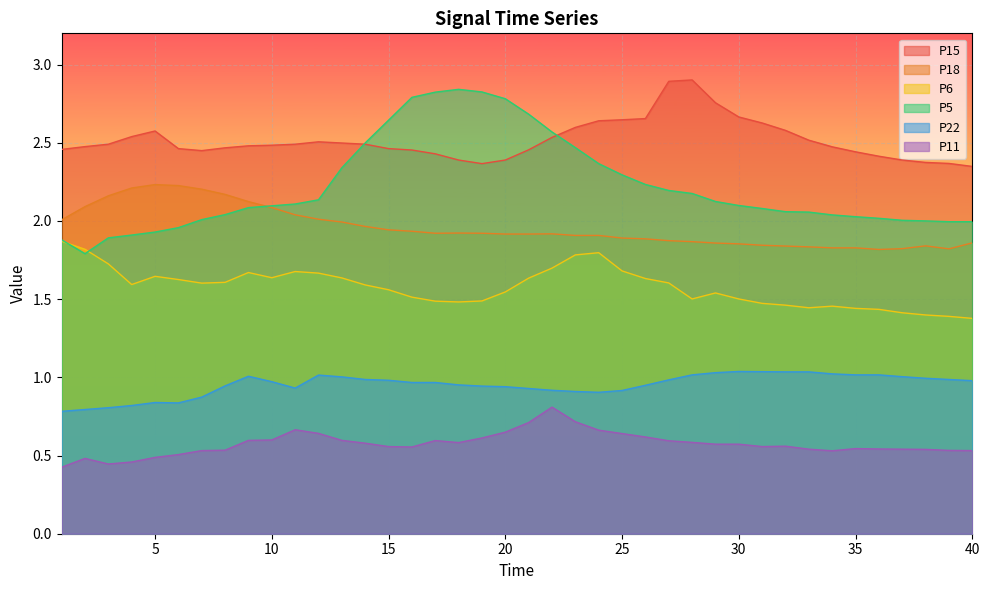

Between 35 and 37, which series saw the biggest shift?

P15